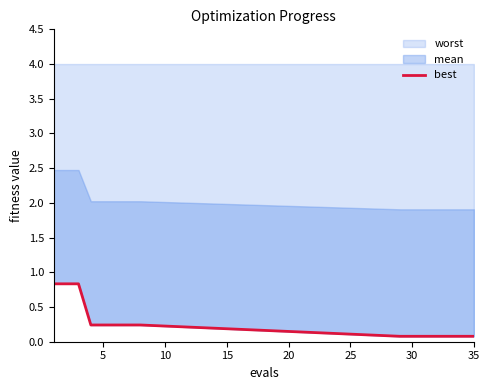

Reading left to right, extract all data points from this chart.

0.8	0.8	0.8	0.2	0.2	0.2	0.2	0.2	0.1	0.1	0.1	0.1	0.1	0.1	0.1